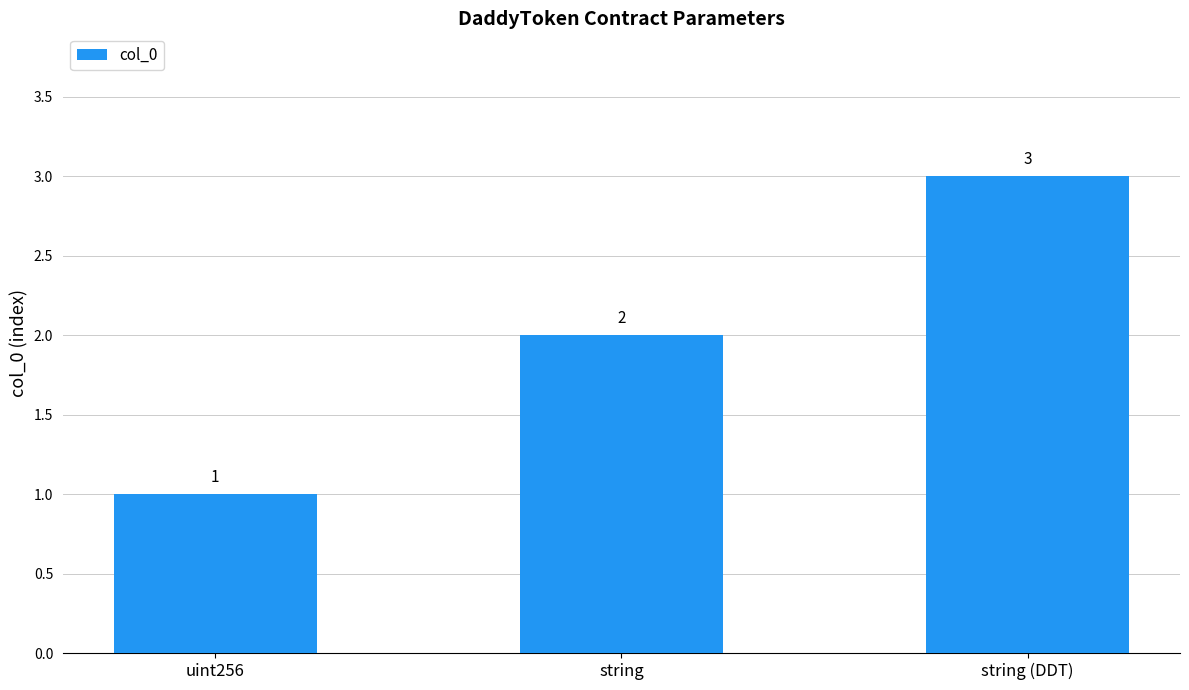

Reading left to right, list all the values displayed in this chart.

1	2	3